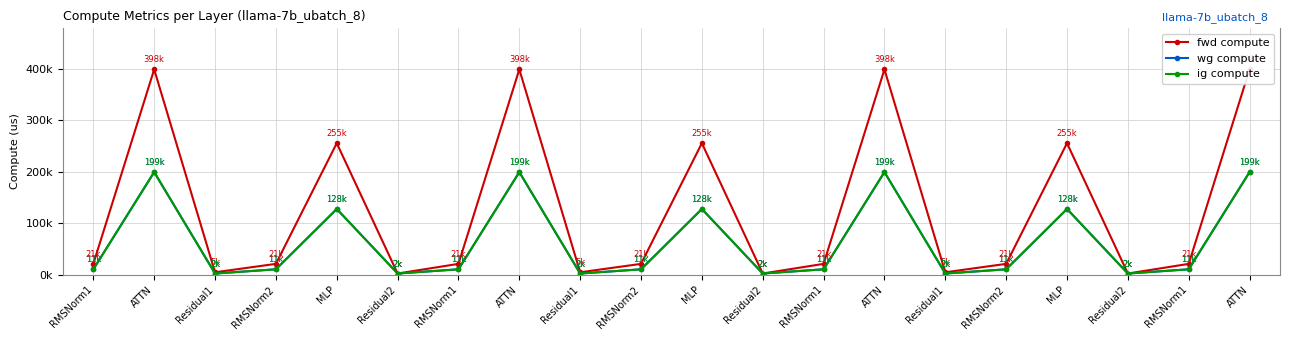

How many distinct data groups are displayed?

3